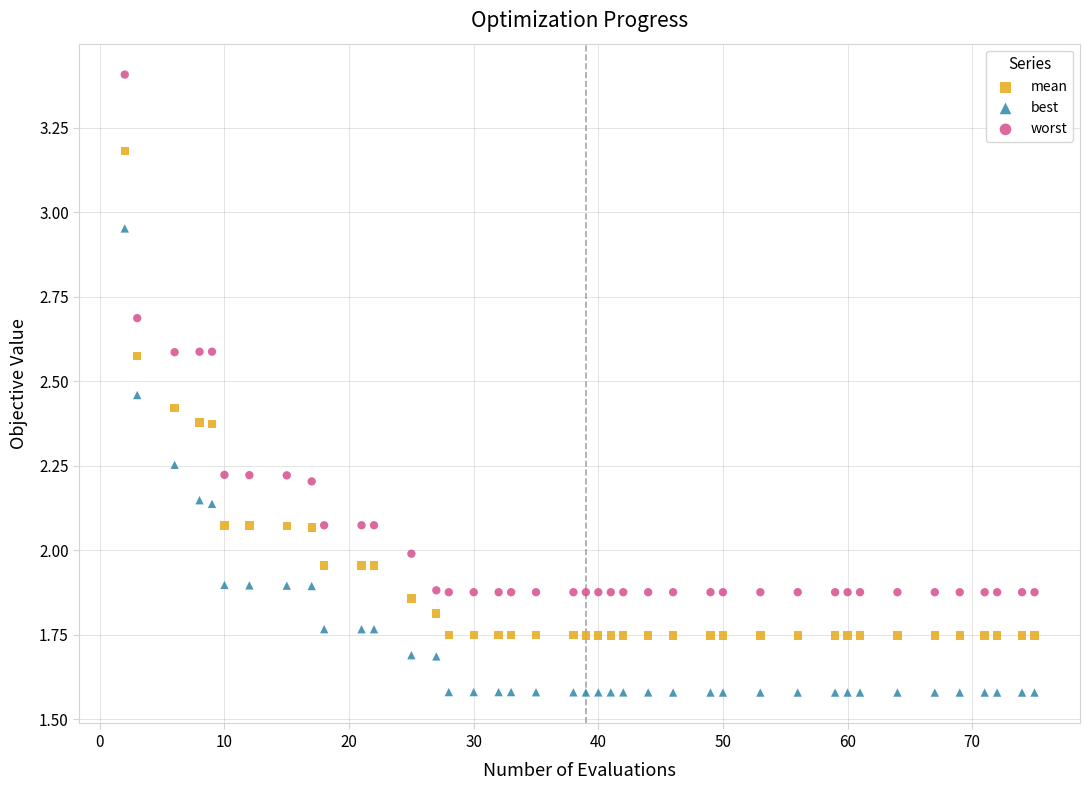

Which series reaches the minimum Y coordinate?

best